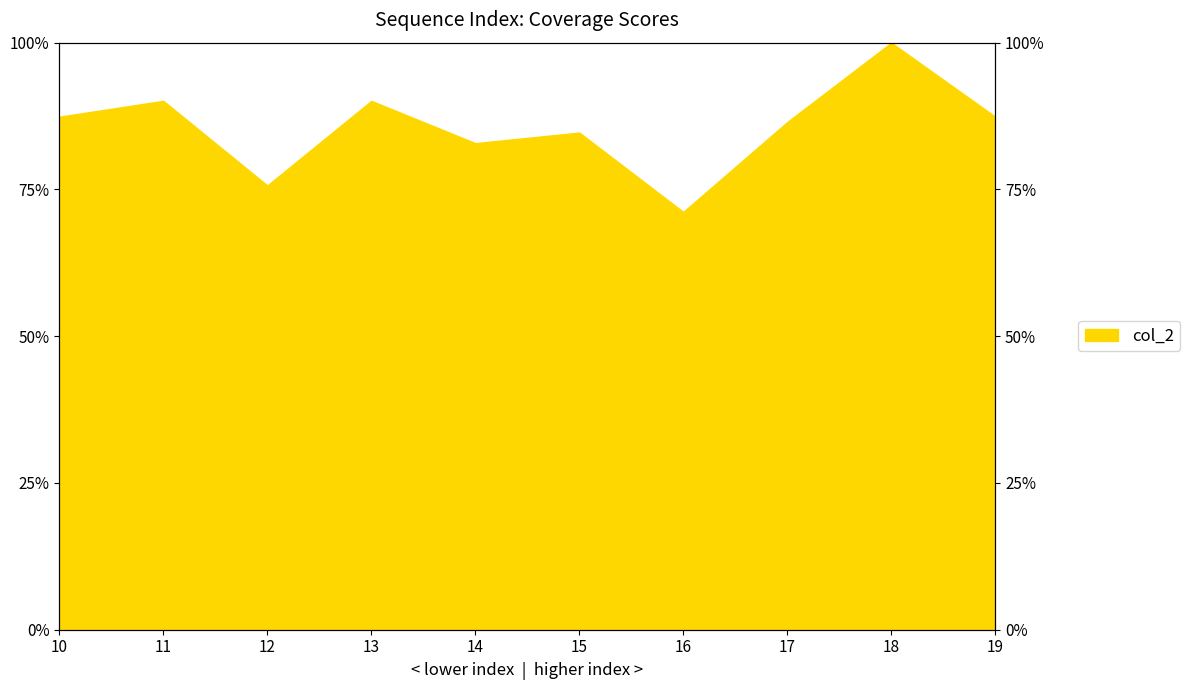

What is the ratio of the value at 10 to the value at 16?

1.2